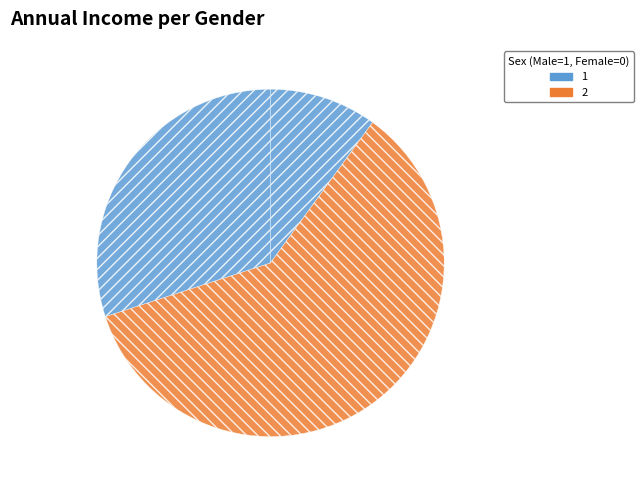

Which slice is the smallest?

Category 1